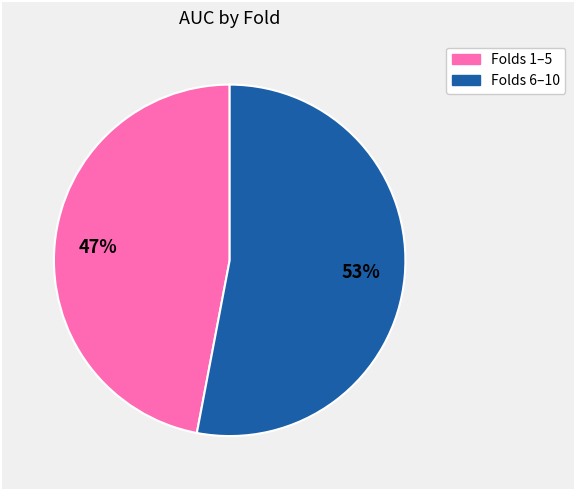

To the nearest percent, what is the average slice percentage?

50%